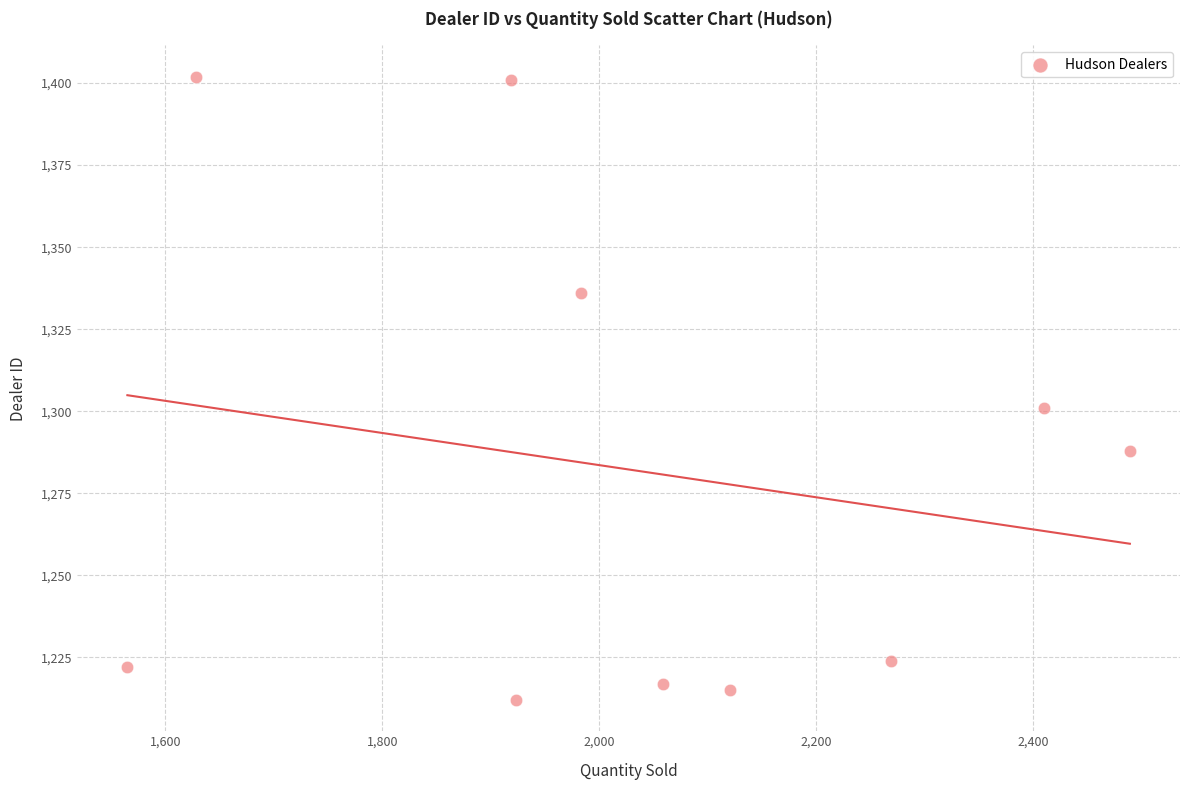

What is the average Y value?

1282